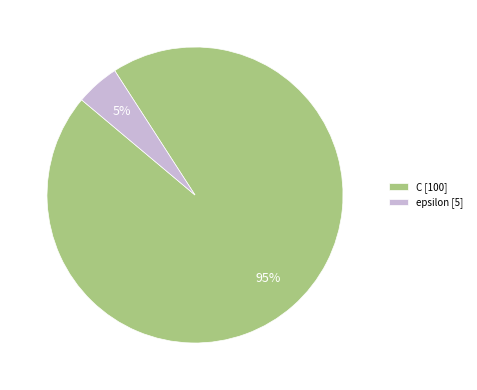

To the nearest percent, what is the average slice percentage?

50%